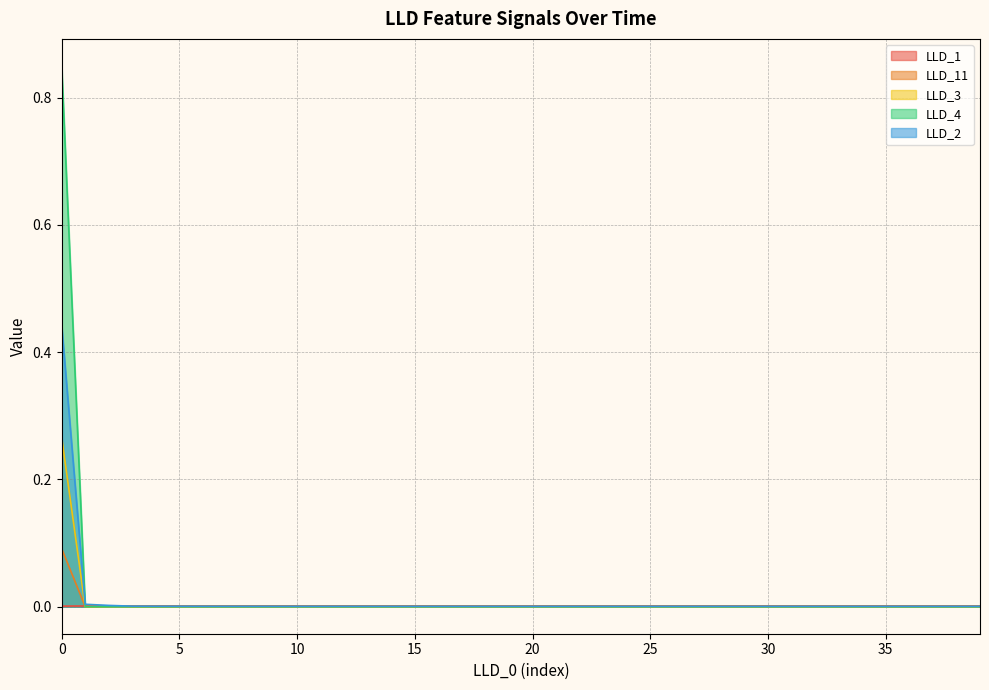

Reading left to right, transcribe all the data shown in this chart.

LLD_1: 0=0.0	1=0.0	2=0.0	3=0.0	4=0.0	5=0.0	6=0.0	7=0.0	8=0.0	9=0.0	10=0.0	11=0.0	12=0.0	13=0.0	14=0.0	15=0.0	16=0.0	17=0.0	18=0.0	19=0.0	20=0.0	21=0.0	22=0.0	23=0.0	24=0.0	25=0.0	26=0.0	27=0.0	28=0.0	29=0.0	30=0.0	31=0.0	32=0.0	33=0.0	34=0.0	35=0.0	36=0.0	37=0.0	38=0.0	39=0.0
LLD_11: 0=0.1	1=0.0	2=0.0	3=0.0	4=0.0	5=0.0	6=0.0	7=0.0	8=0.0	9=0.0	10=0.0	11=0.0	12=0.0	13=0.0	14=0.0	15=0.0	16=0.0	17=0.0	18=0.0	19=0.0	20=0.0	21=0.0	22=0.0	23=0.0	24=0.0	25=0.0	26=0.0	27=0.0	28=0.0	29=0.0	30=0.0	31=0.0	32=0.0	33=0.0	34=0.0	35=0.0	36=0.0	37=0.0	38=0.0	39=0.0
LLD_3: 0=0.3	1=0.0	2=0.0	3=0.0	4=0.0	5=0.0	6=0.0	7=0.0	8=0.0	9=0.0	10=0.0	11=0.0	12=0.0	13=0.0	14=0.0	15=0.0	16=0.0	17=0.0	18=0.0	19=0.0	20=0.0	21=0.0	22=0.0	23=0.0	24=0.0	25=0.0	26=0.0	27=0.0	28=0.0	29=0.0	30=0.0	31=0.0	32=0.0	33=0.0	34=0.0	35=0.0	36=0.0	37=0.0	38=0.0	39=0.0
LLD_4: 0=0.8	1=0.0	2=0.0	3=0.0	4=0.0	5=0.0	6=0.0	7=0.0	8=0.0	9=0.0	10=0.0	11=0.0	12=0.0	13=0.0	14=0.0	15=0.0	16=0.0	17=0.0	18=0.0	19=0.0	20=0.0	21=0.0	22=0.0	23=0.0	24=0.0	25=0.0	26=0.0	27=0.0	28=0.0	29=0.0	30=0.0	31=0.0	32=0.0	33=0.0	34=0.0	35=0.0	36=0.0	37=0.0	38=0.0	39=0.0
LLD_2: 0=0.4	1=0.0	2=0.0	3=0.0	4=0.0	5=0.0	6=0.0	7=0.0	8=0.0	9=0.0	10=0.0	11=0.0	12=0.0	13=0.0	14=0.0	15=0.0	16=0.0	17=0.0	18=0.0	19=0.0	20=0.0	21=0.0	22=0.0	23=0.0	24=0.0	25=0.0	26=0.0	27=0.0	28=0.0	29=0.0	30=0.0	31=0.0	32=0.0	33=0.0	34=0.0	35=0.0	36=0.0	37=0.0	38=0.0	39=0.0